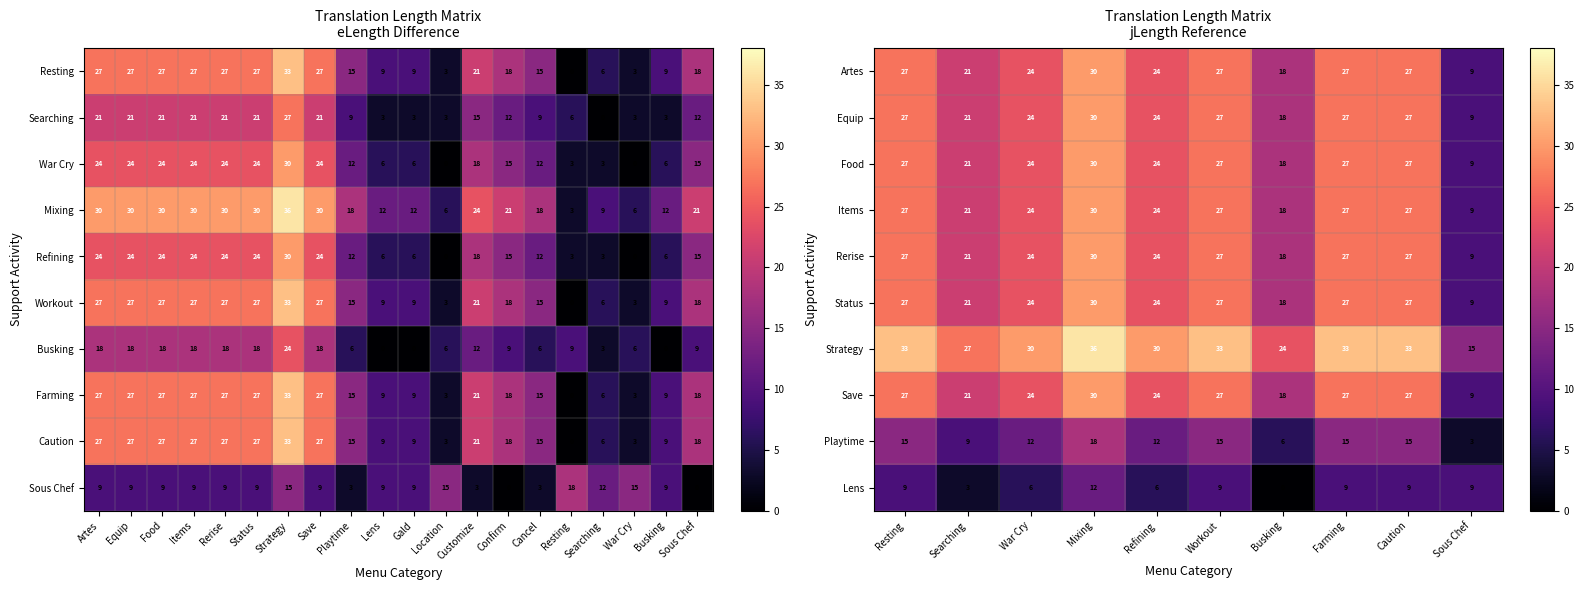

The Artes series shows 27 at Workout. True or false?

True